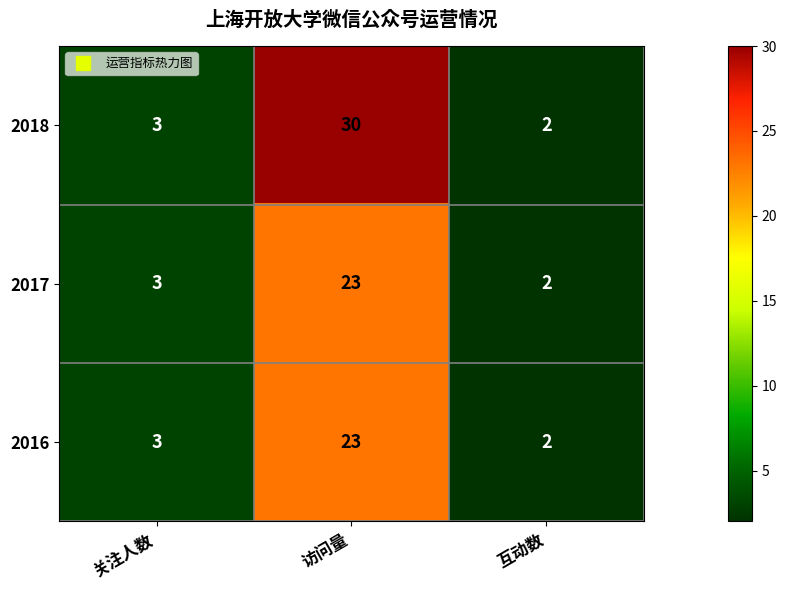

The 2018 series shows 1 at 互动数. True or false?

False